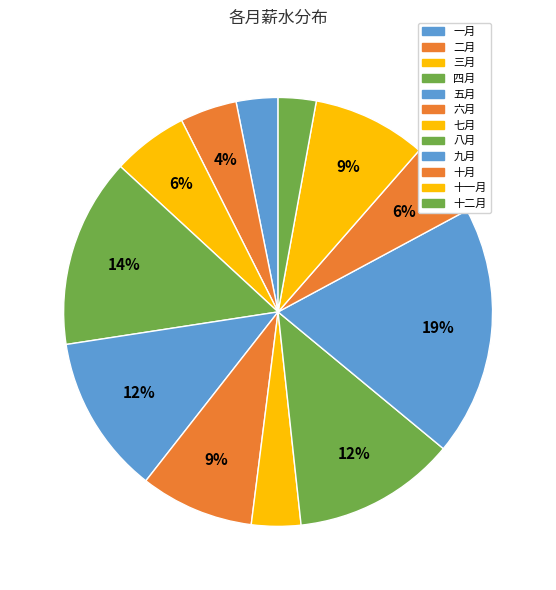

Is the sum of 七月 and 一月 greater than half?

No